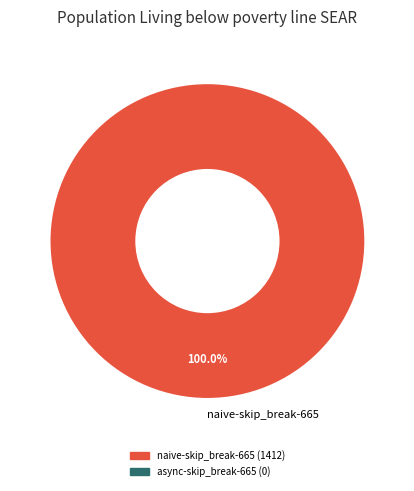

Does any single category account for the majority?

Yes